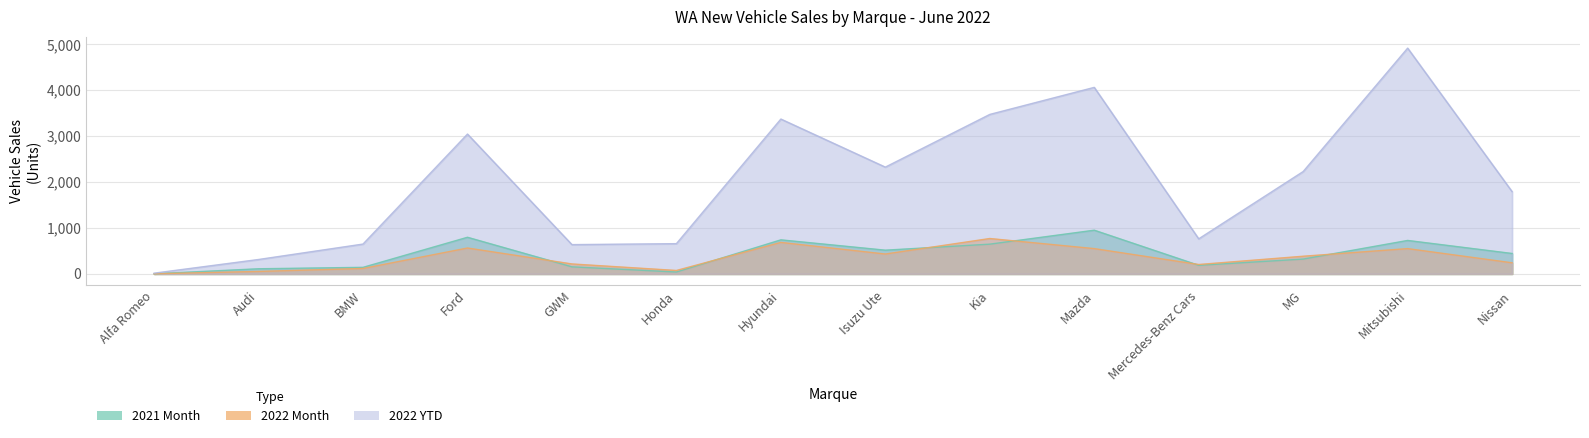

Reading right to left, transcribe all the data shown in this chart.

2021 Month: 444	728	322	186	951	647	516	741	40	153	797	142	111	2
2022 Month: 241	550	384	204	550	770	432	685	74	216	563	117	53	2
2022 YTD: 1791	4917	2229	763	4062	3473	2325	3372	658	637	3045	649	313	15